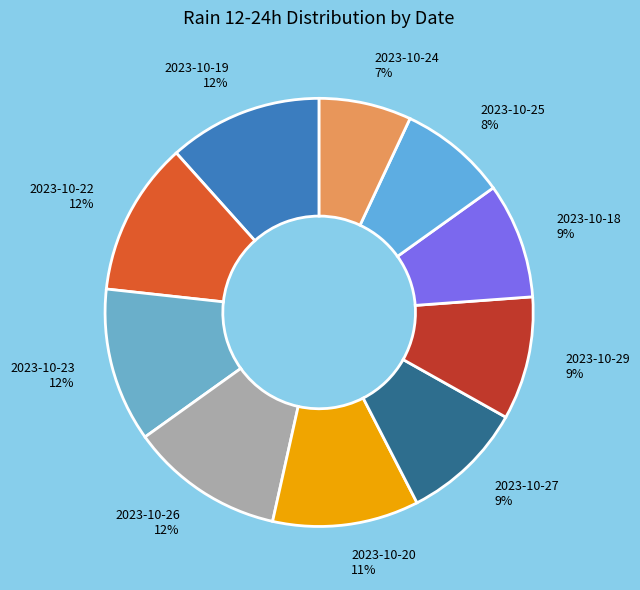

How many slices are in this pie chart?

10